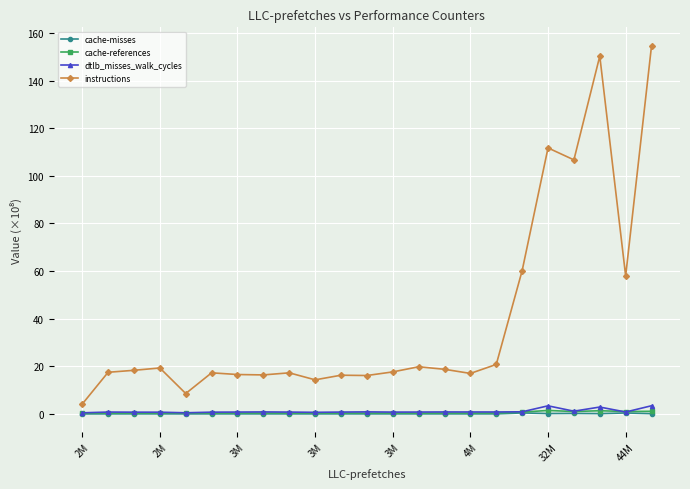

True or false: dtlb_misses_walk_cycles has more than 2 interior local peaks.

True